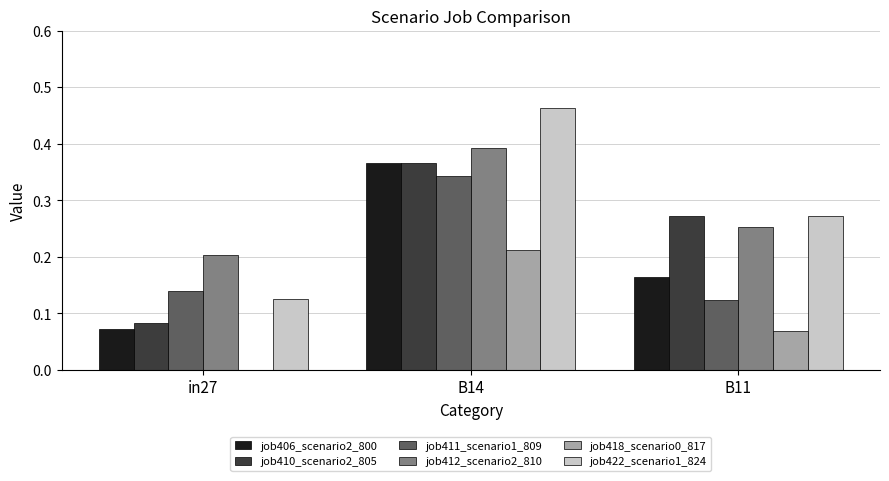

At which label does job412_scenario2_810 reach its peak?

B14